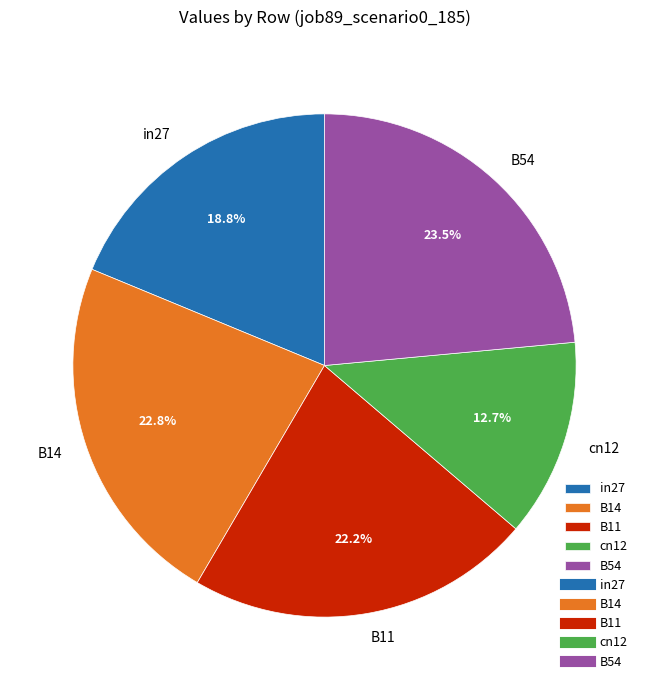

How many slices are in this pie chart?

5